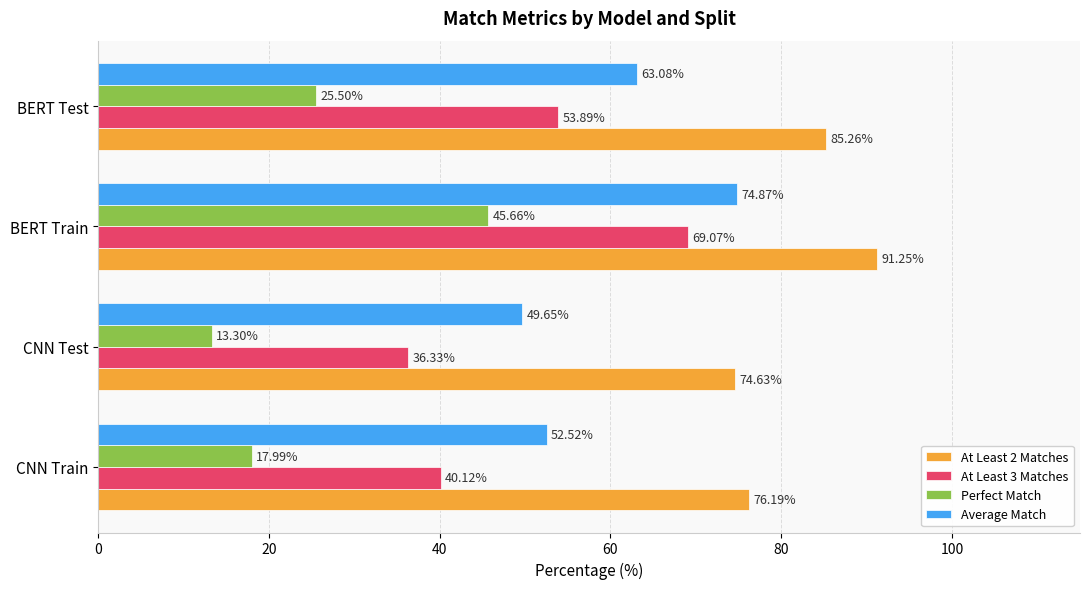

At which category is the sum across all series the highest?

BERT Train